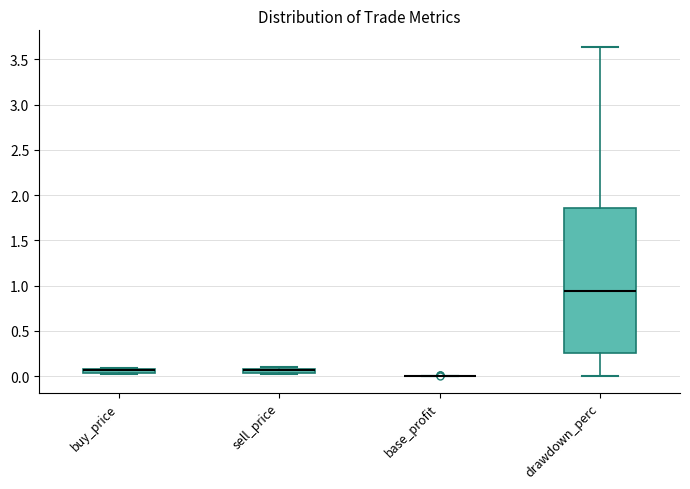

Where does the lower whisker of the box for drawdown_perc end on the y-axis? The values are not printed on the chart, so give them approximately, as read against the axis.

0.00